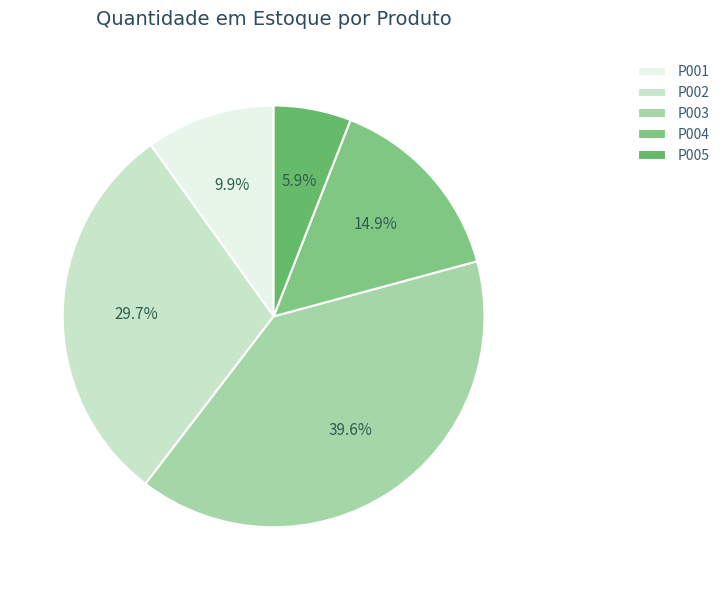

To the nearest percent, what portion does P001 represent?

10%